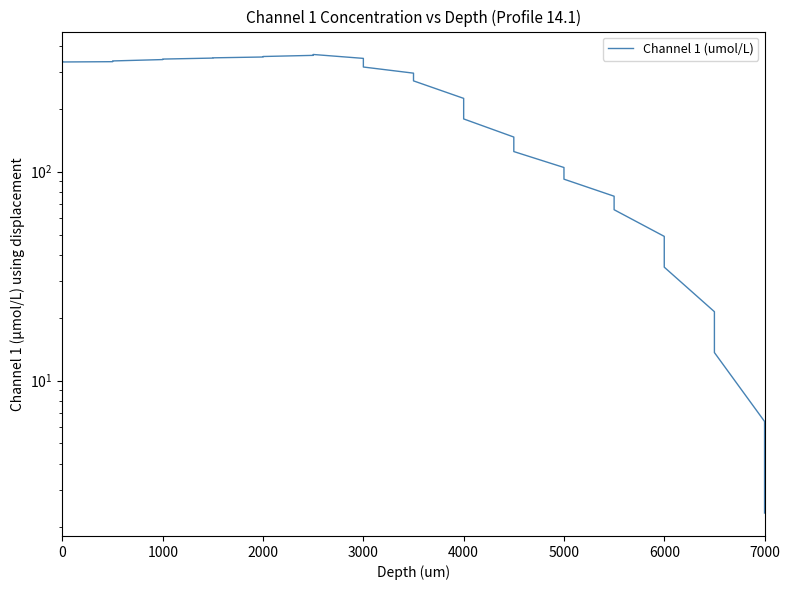

Reading left to right, transcribe all the data shown in this chart.

336.5	335.2	336.3	339.0	344.2	346.1	349.9	350.8	354.1	356.0	360.5	364.0	348.7	317.1	296.3	272.2	224.4	178.9	146.5	124.8	104.7	92.1	76.3	65.8	49.0	34.9	21.4	13.6	6.4	2.3